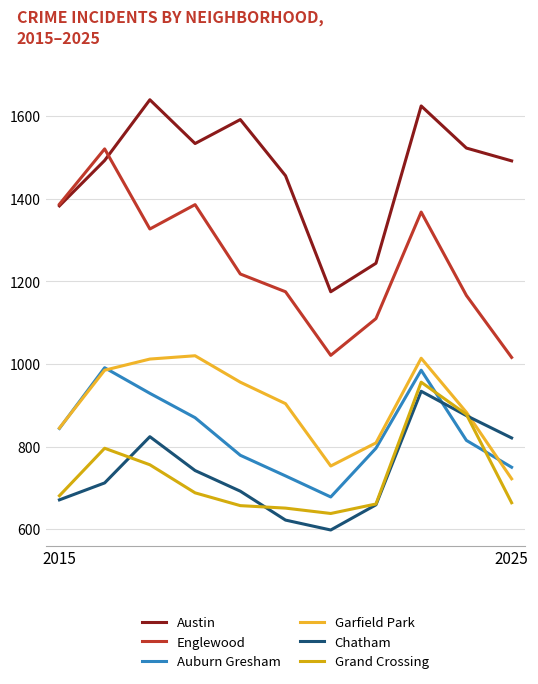

True or false: Englewood and Garfield Park intersect in this chart.

False